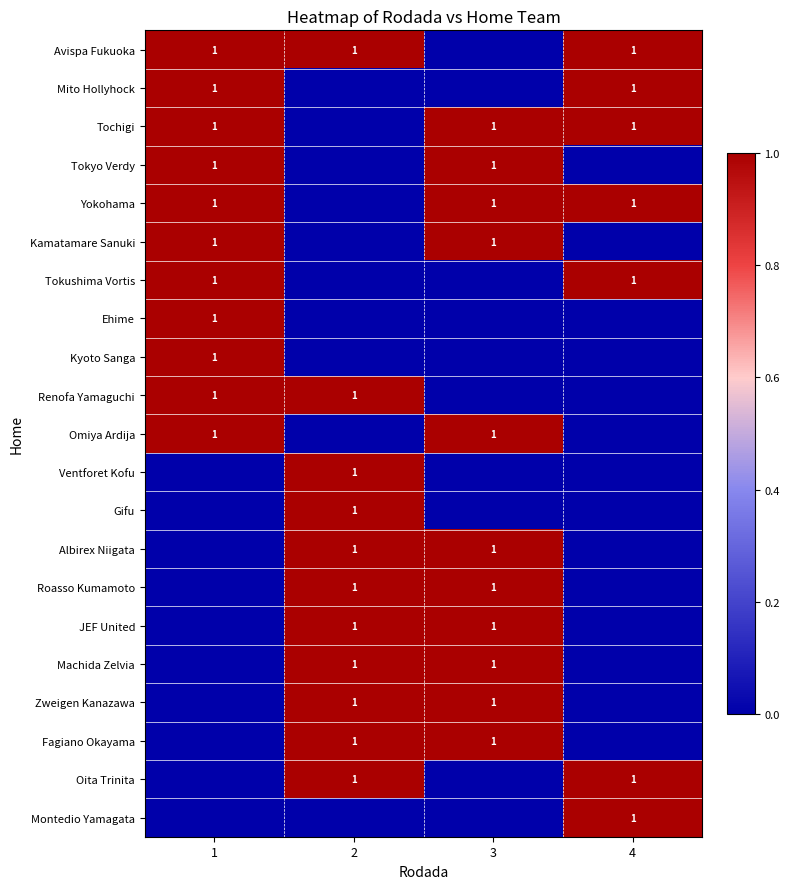

The Tochigi series shows 1 at 3. True or false?

True